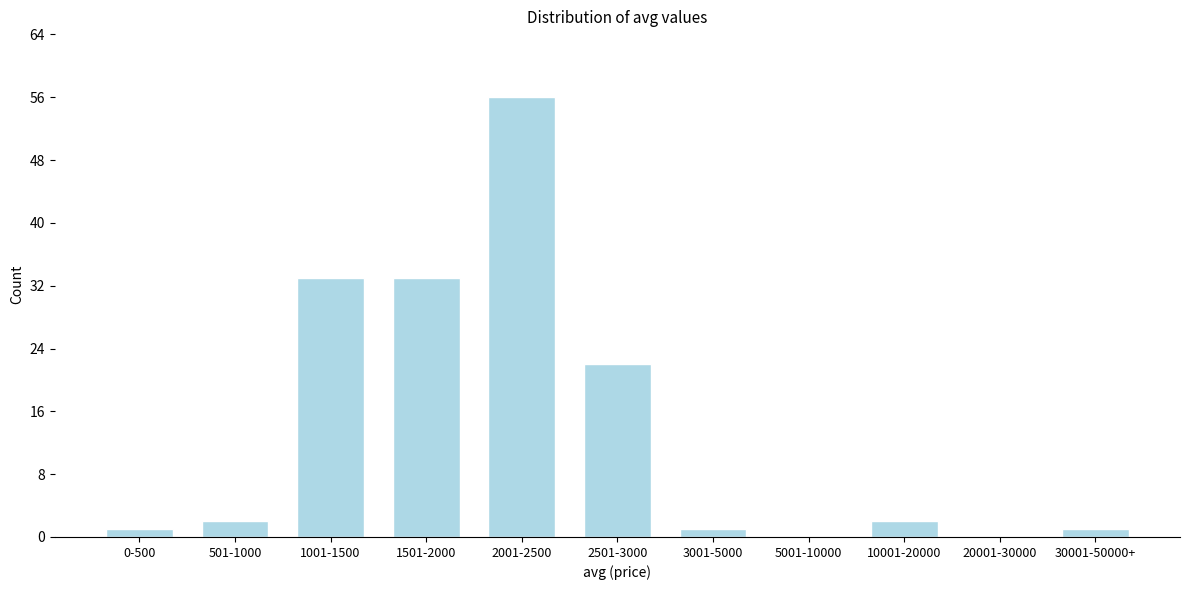

Reading left to right, list all the values displayed in this chart.

0-500=1	501-1000=2	1001-1500=33	1501-2000=33	2001-2500=56	2501-3000=22	3001-5000=1	5001-10000=0	10001-20000=2	20001-30000=0	30001-50000+=1